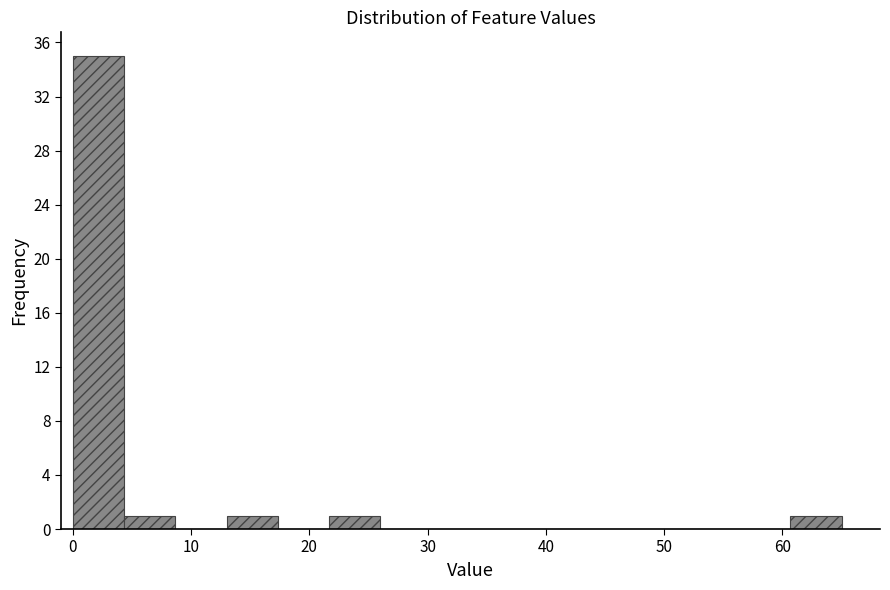

What is the height of the bar covering 0 to 4 on the x-axis? Neither the bar edges nor the heights are printed on the chart, so give them approximately, as read against the axes.

35